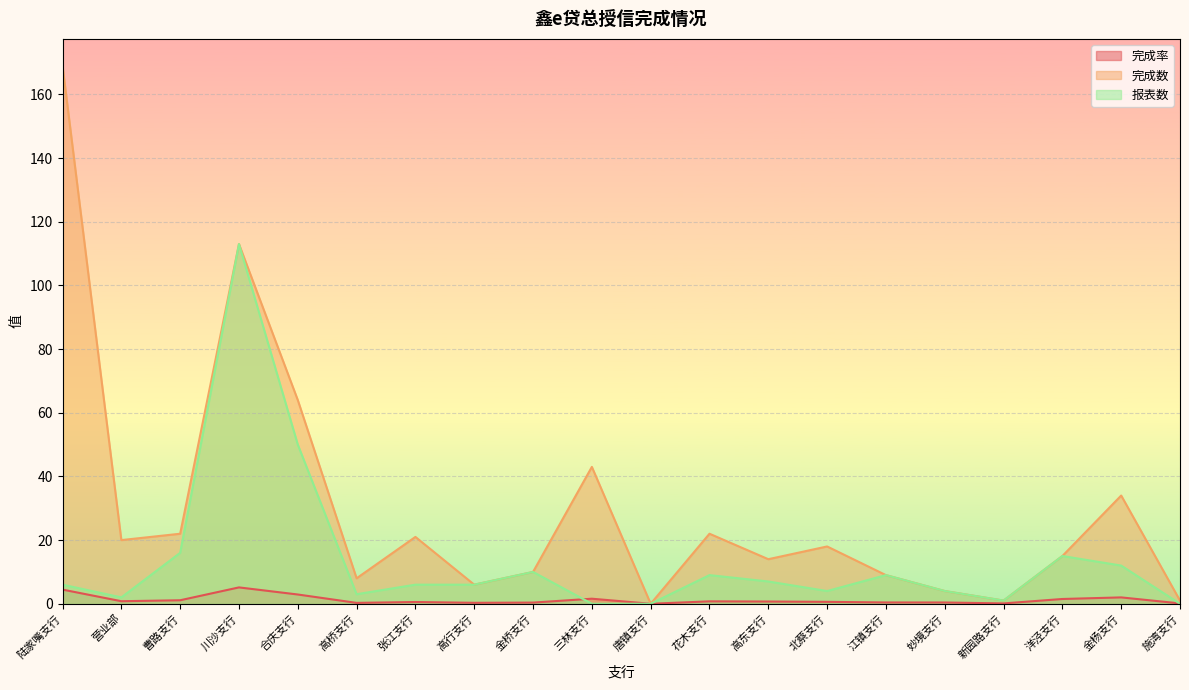

What is the difference between the second highest and minimum values in the 完成率 series?

4.5